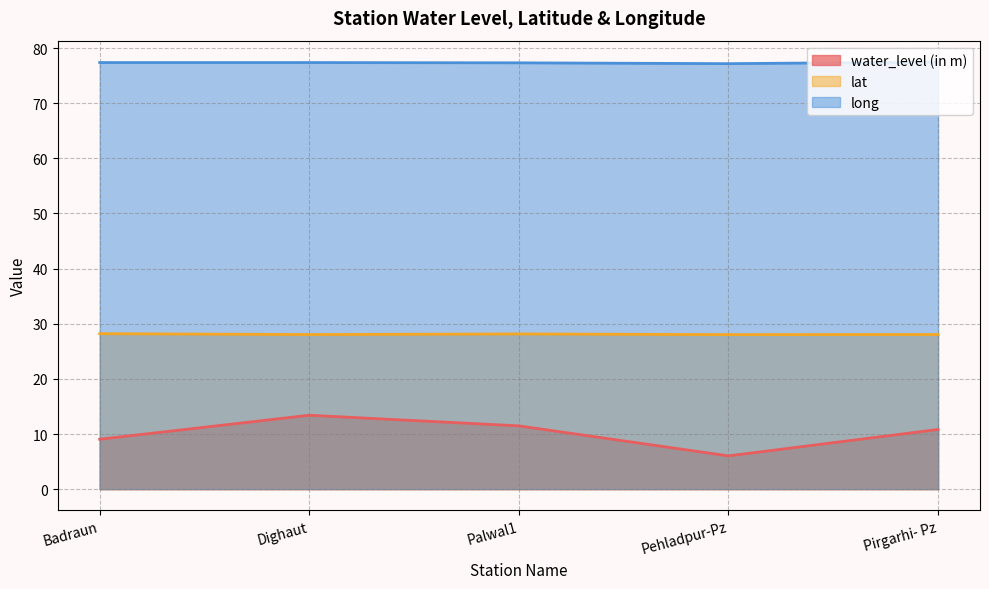

List the series in order of their peak value, lowest first.

water_level (in m), lat, long